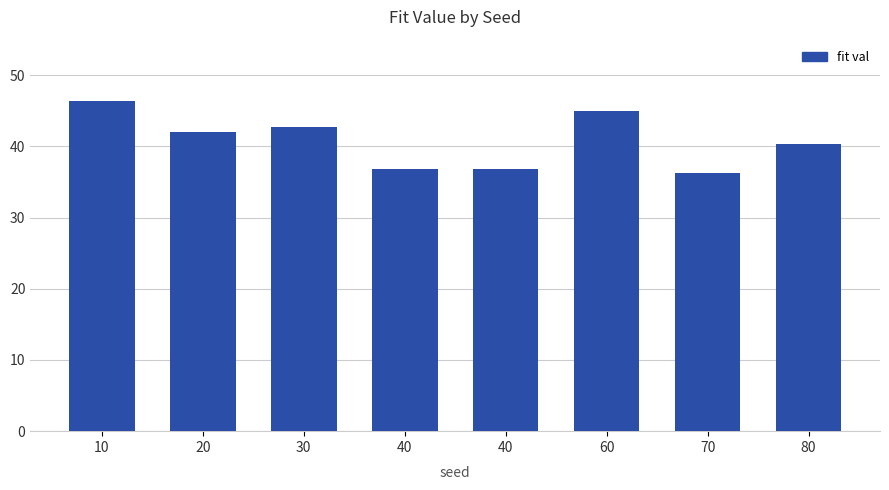

At which label does the data first exceed 42?

10